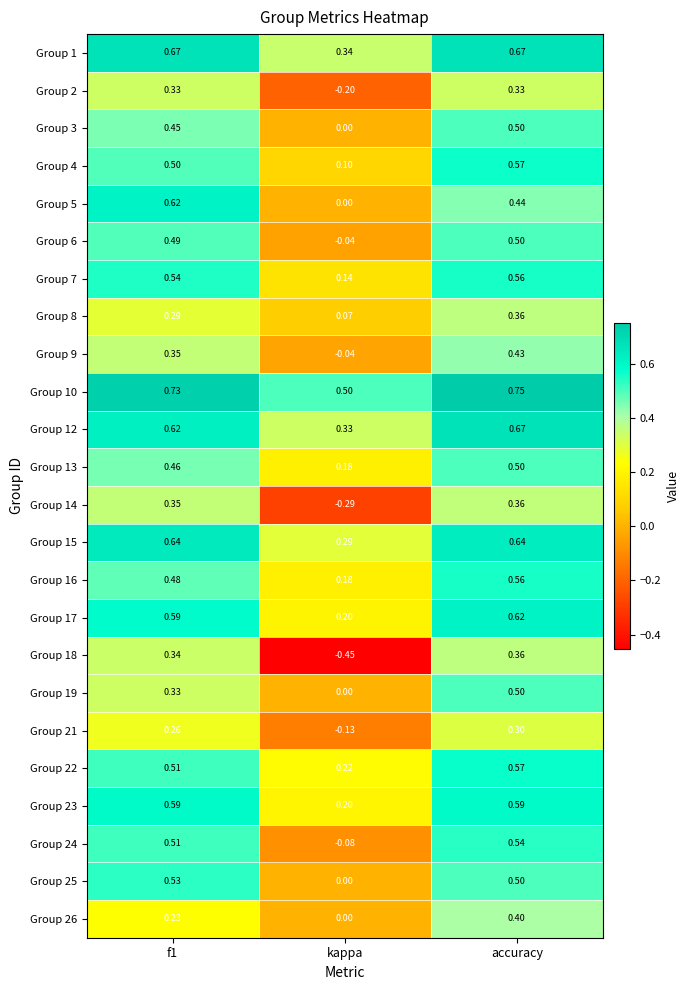

What is the total value across all series at kappa?

1.5